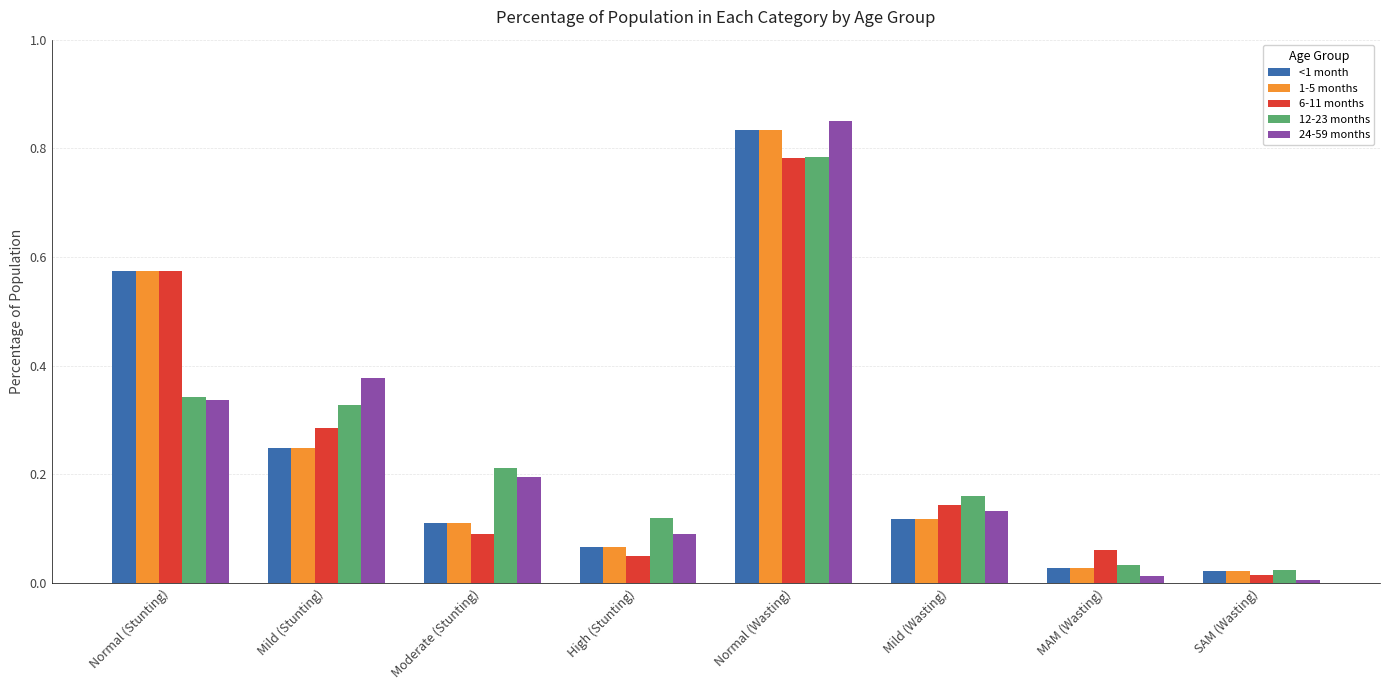

Which series has the largest range (max minus min)?

24-59 months